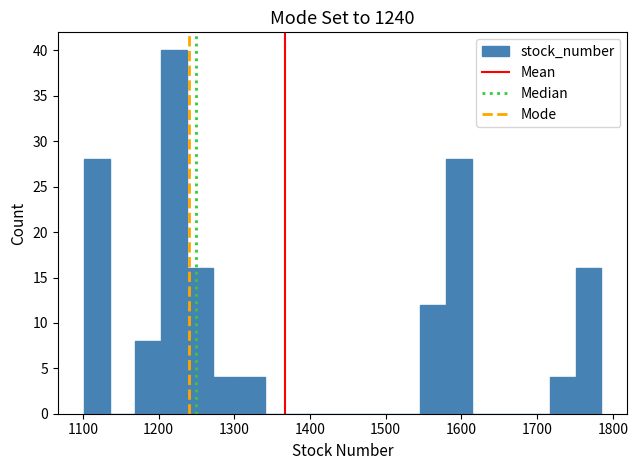

Read against the x-axis, roughly where is the centre of the tallest bar?

1220